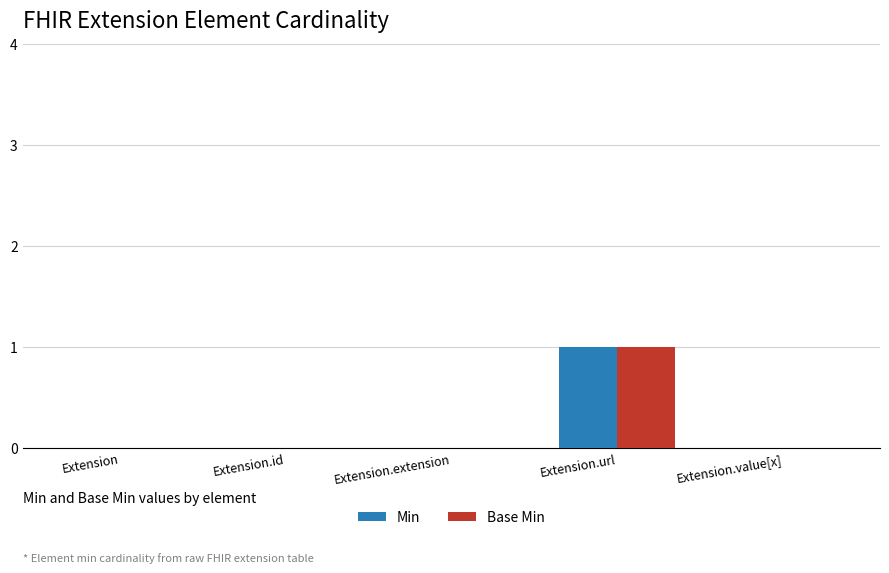

True or false: Min has a value of 0 at Extension.value[x].

True